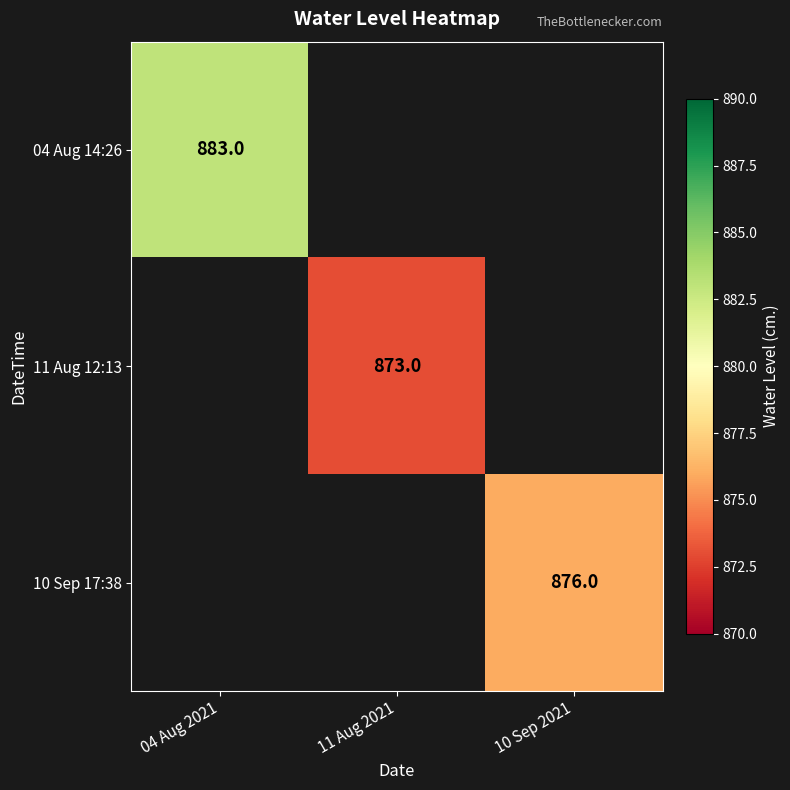

Is it true that 04 Aug 14:26 equals 1432 at 04 Aug 2021?

False